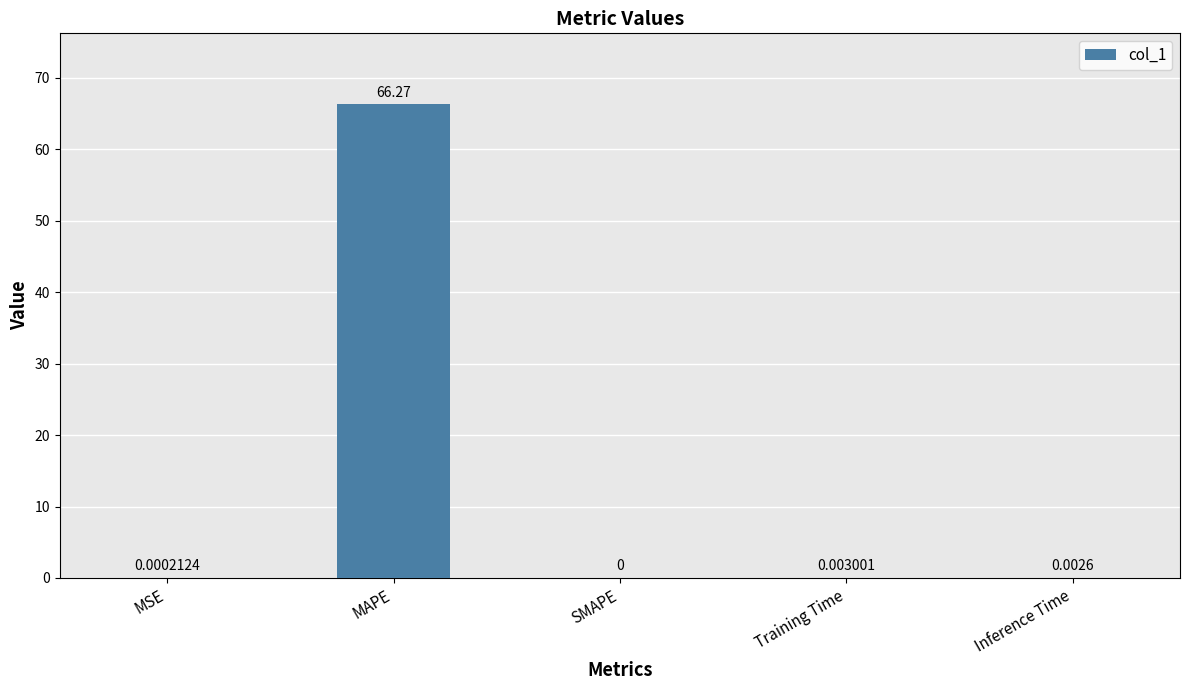

What is the sum of all values?

66.3